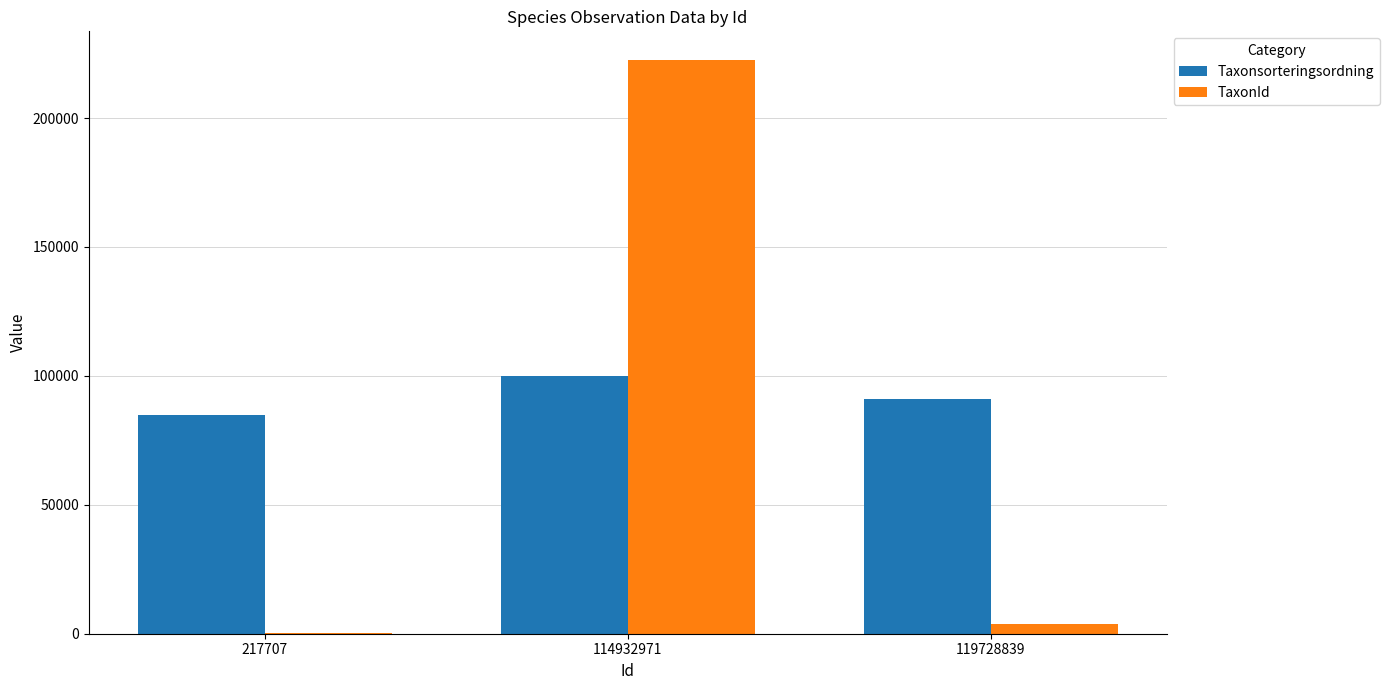

What is the total value across all series at 119728839?

95018